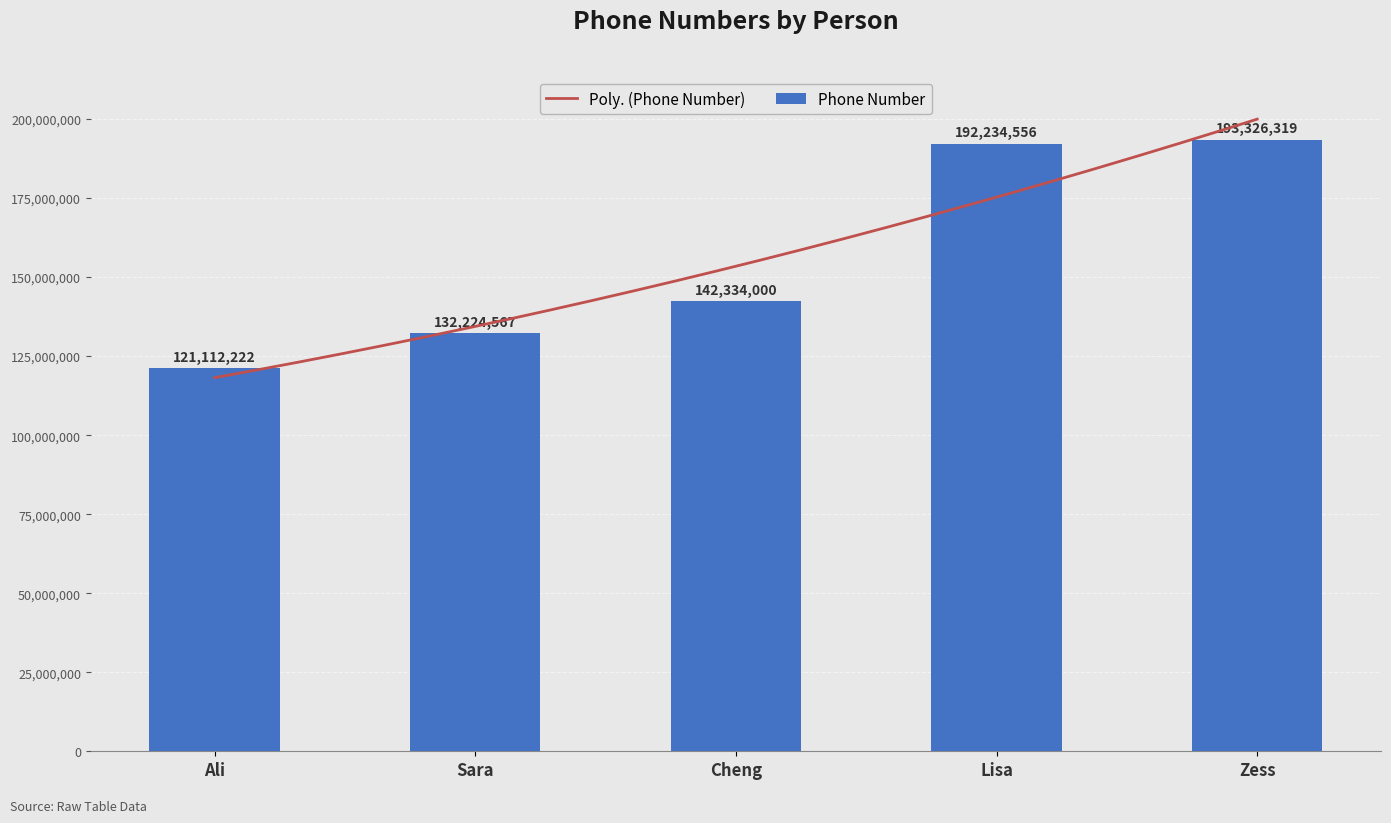

List the labels in order of value, largest first.

Zess, Lisa, Cheng, Sara, Ali